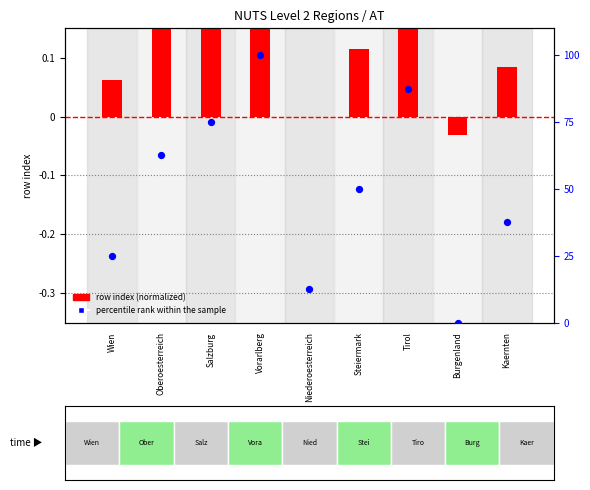

Which series has the largest total across all categories?

percentile rank within the sample